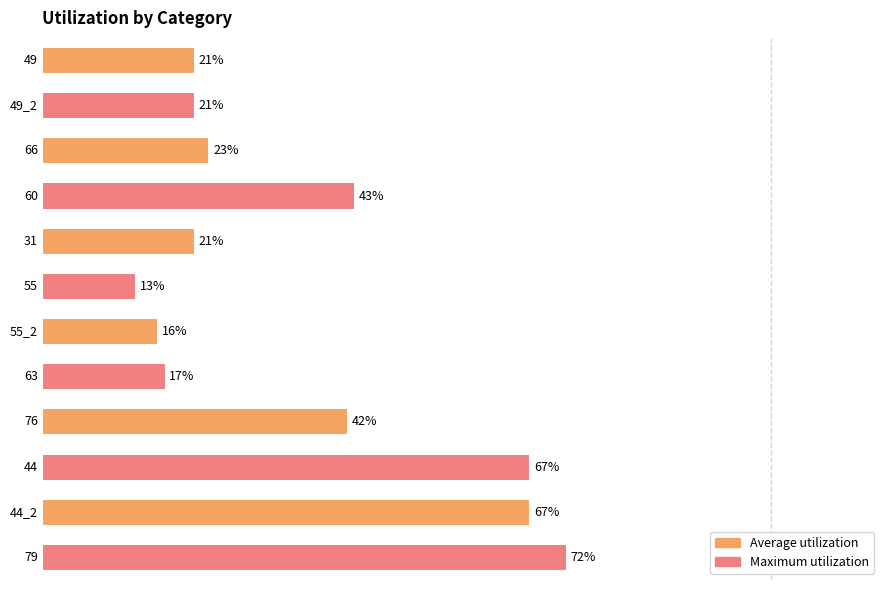

What is the greatest value displayed?

72